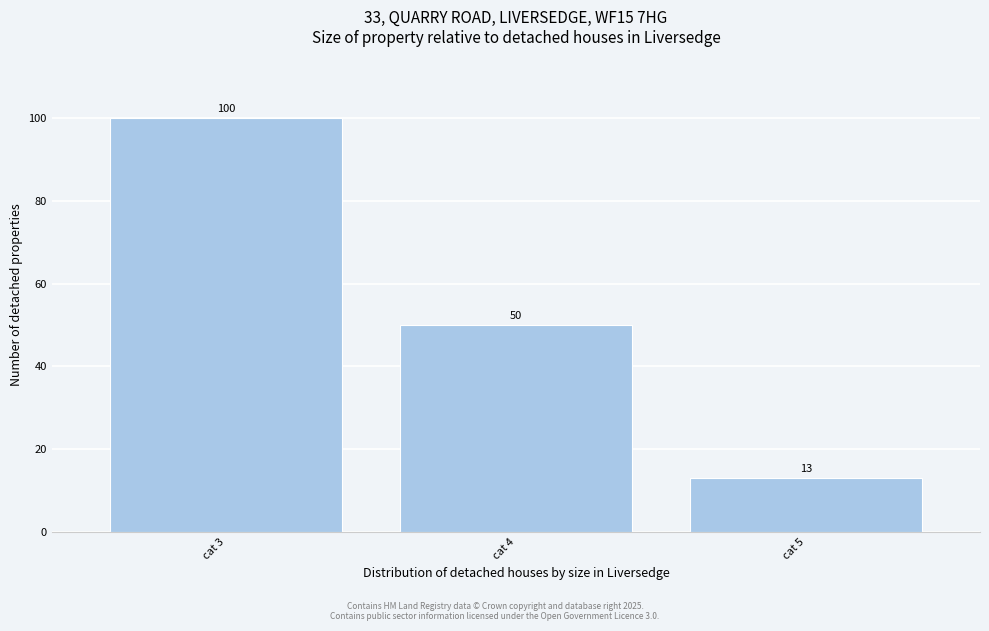

Reading left to right, extract all data points from this chart.

cat 3=100	cat 4=50	cat 5=13